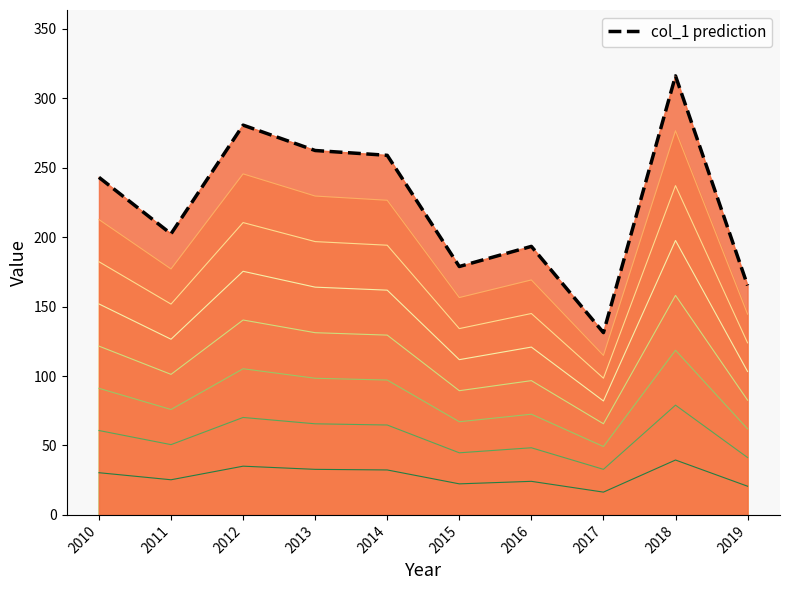

How many lines are shown in the chart?

1